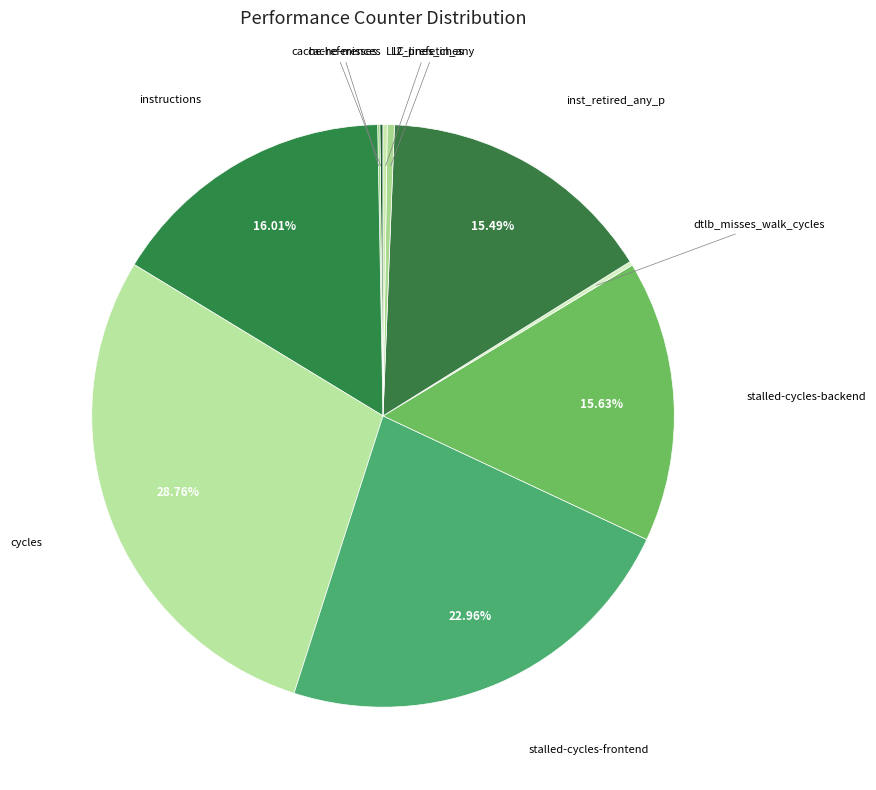

What is the largest slice in the pie chart?

cycles